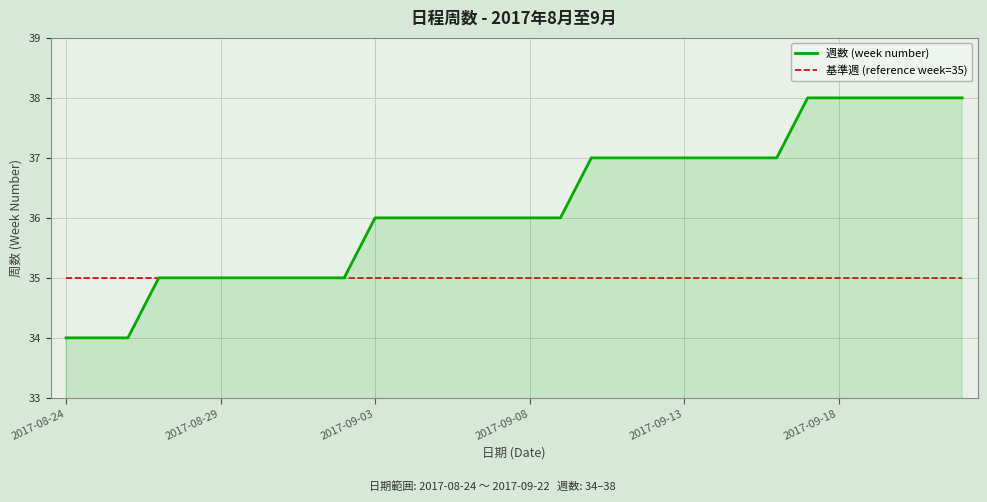

What is the lowest value of the 週数 (week number) series?

34